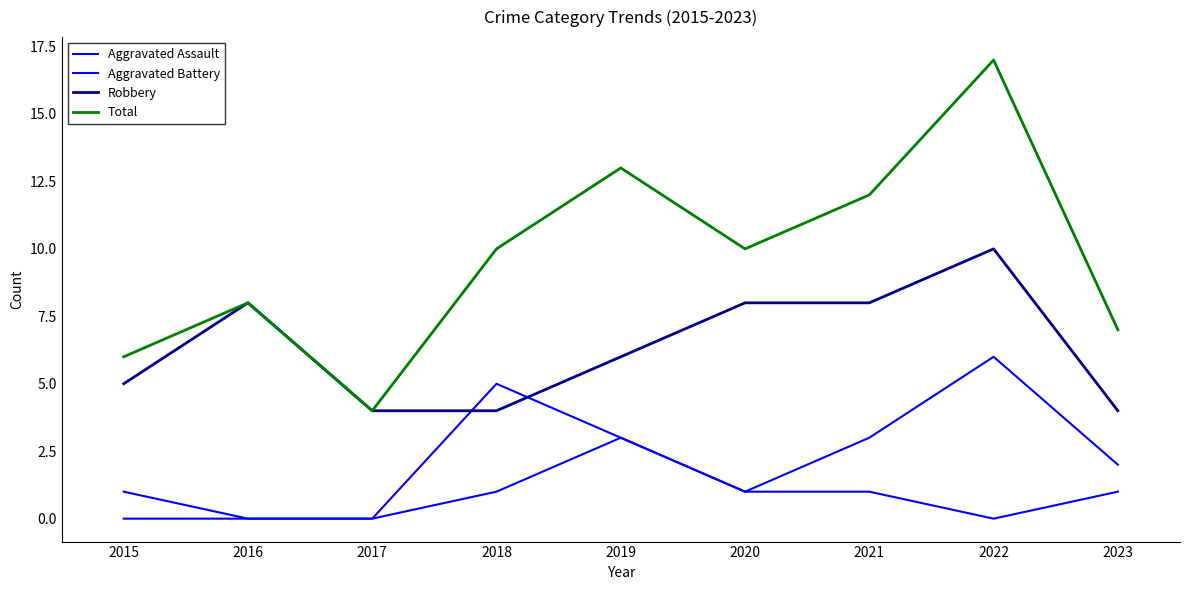

How many lines are shown in the chart?

4